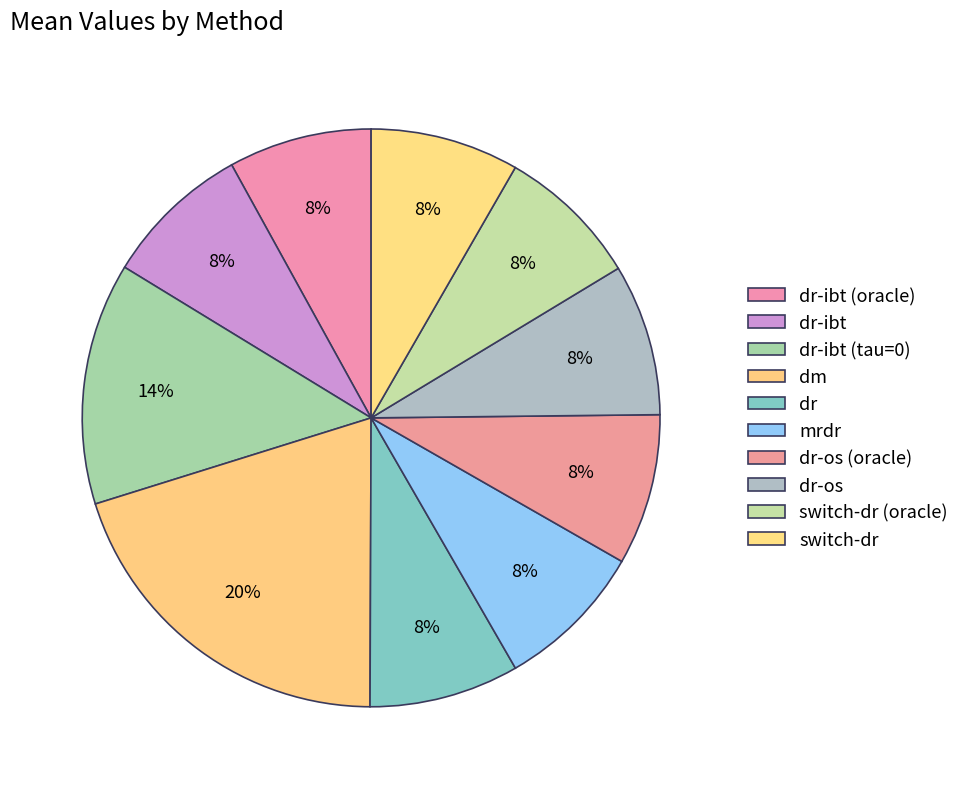

How many segments does this pie chart have?

10